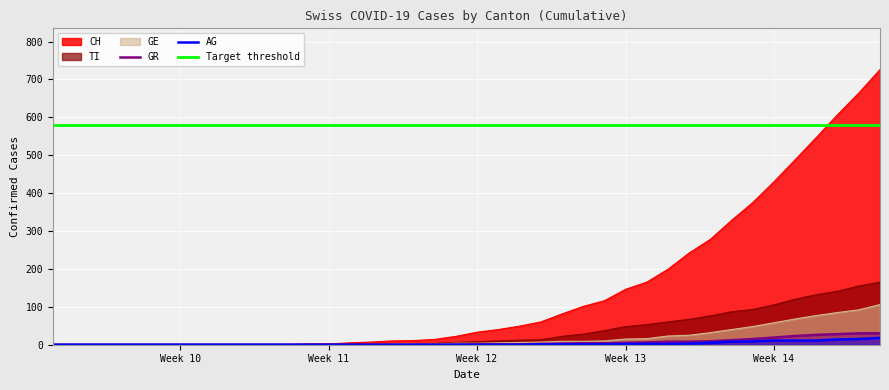

True or false: TI and Target threshold intersect in this chart.

False